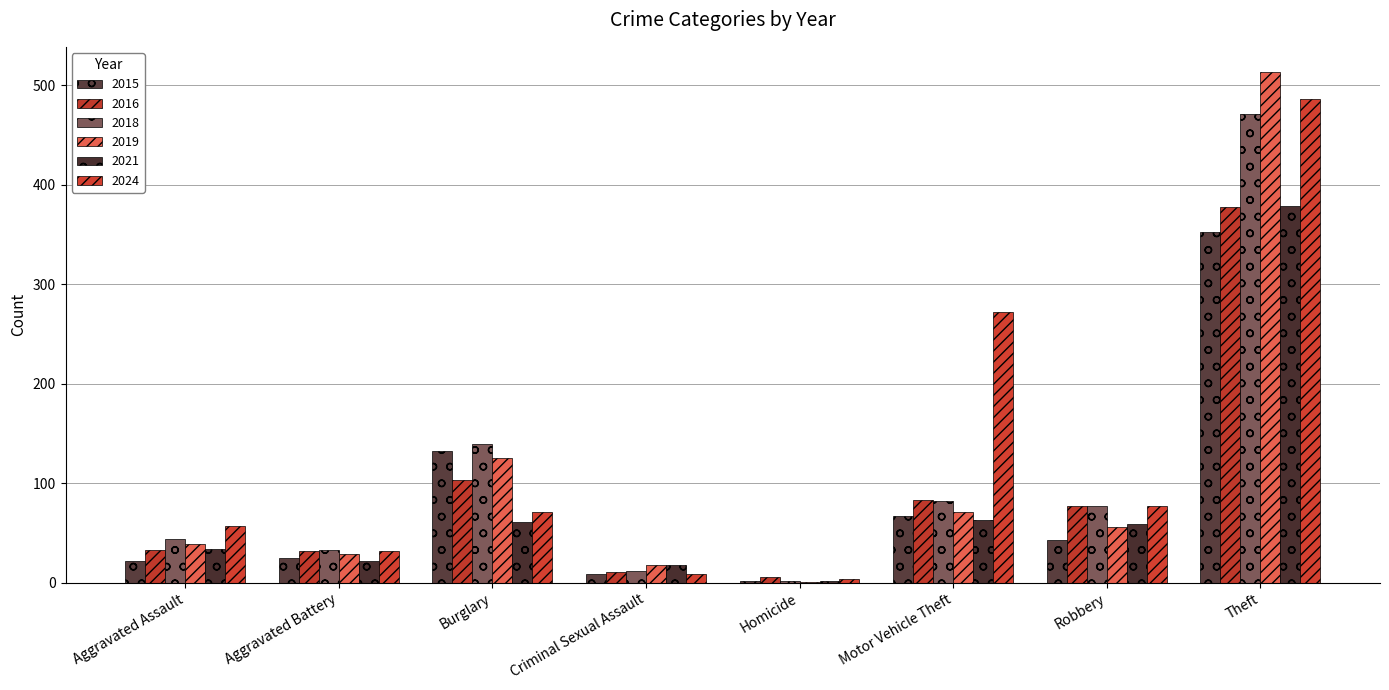

Does the chart contain stacked bars?

No